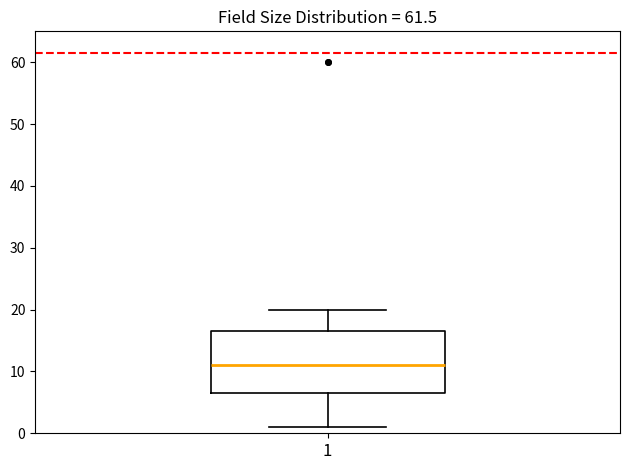

Read this box plot against the y-axis: the position of the median line, the range covered by the box, and the ends of both whiskers. The values are not printed on the chart, so give them approximately, as read against the axis.

median 11, box 7 to 17, whiskers 1 to 20